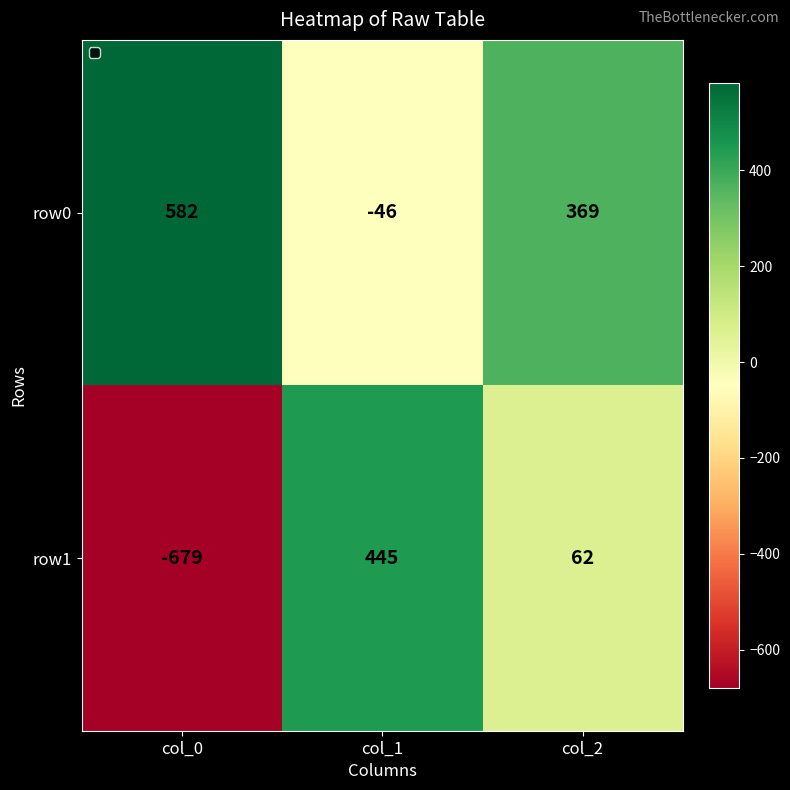

Reading left to right, what are all the values shown in this chart?

row0: col_0=582	col_1=-46	col_2=369
row1: col_0=-679	col_1=445	col_2=62